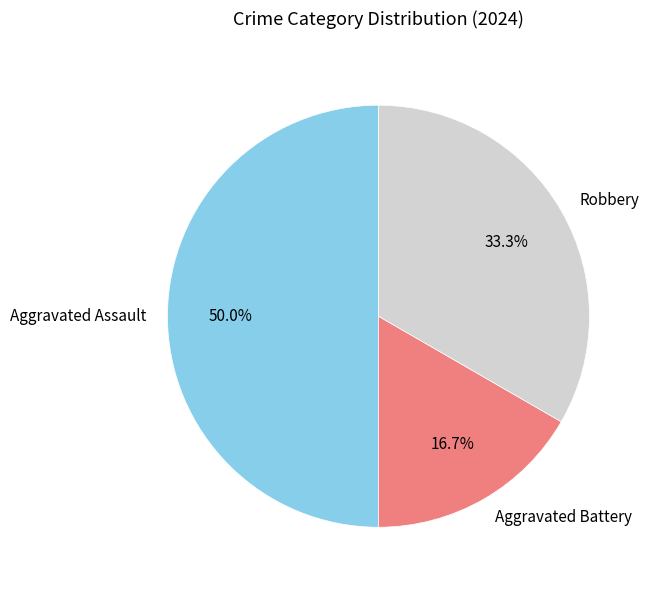

Which category has the smallest portion of the pie?

Aggravated Battery